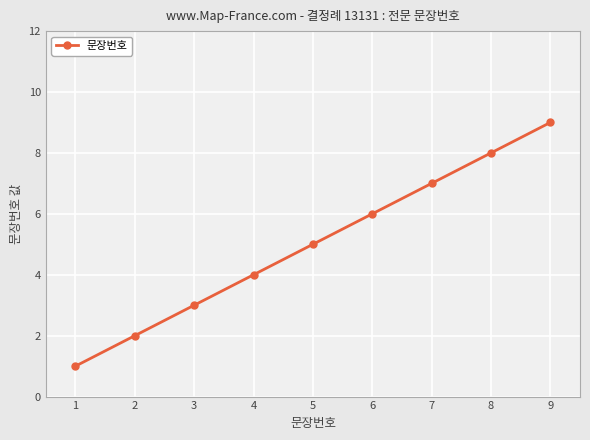

Rank the categories by value from highest to lowest.

9, 8, 7, 6, 5, 4, 3, 2, 1